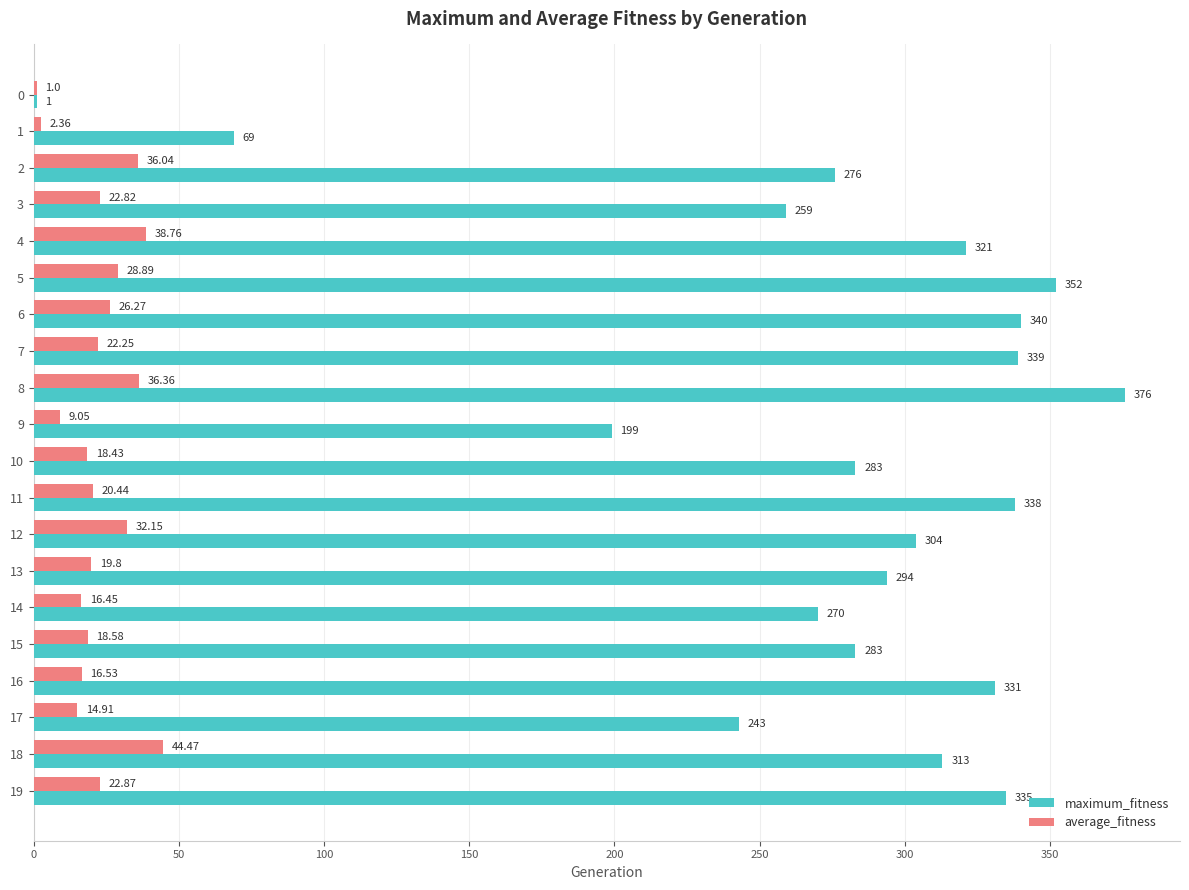

At which category is the sum across all series the highest?

8